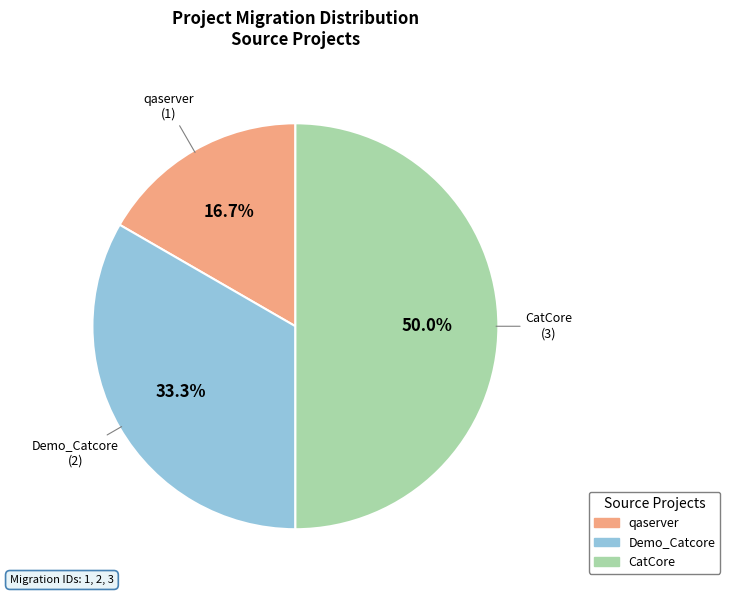

Which has a higher value, Demo_Catcore or qaserver?

Demo_Catcore